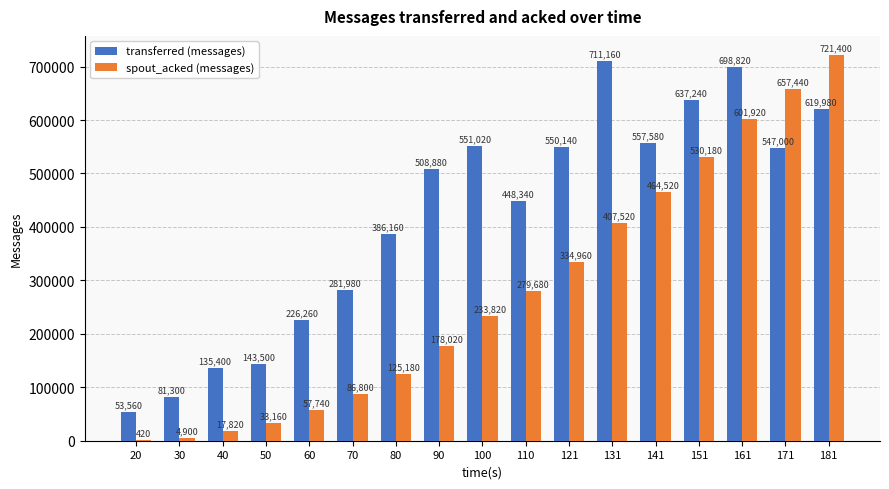

The transferred (messages) series shows 698820 at 161. True or false?

True